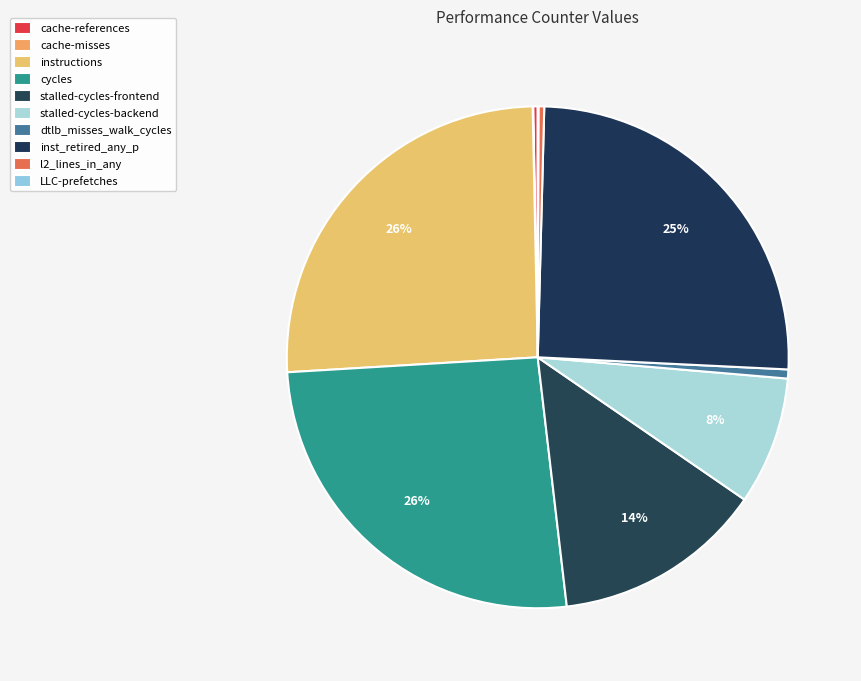

Count the number of slices in the pie.

10